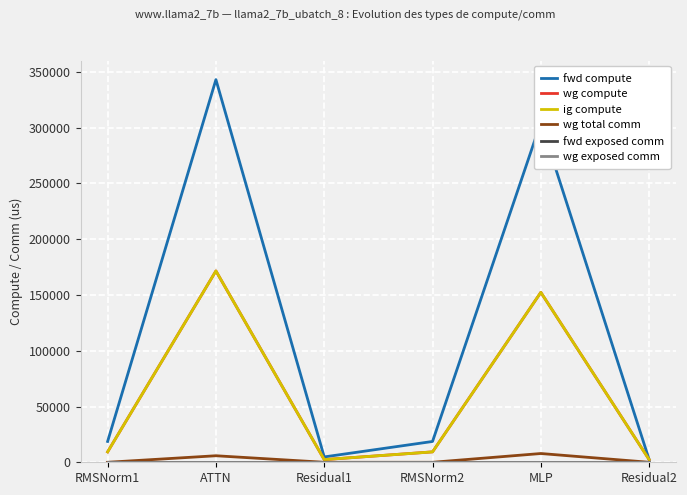

Is it true that ig compute equals 832.6 at Residual1?

False